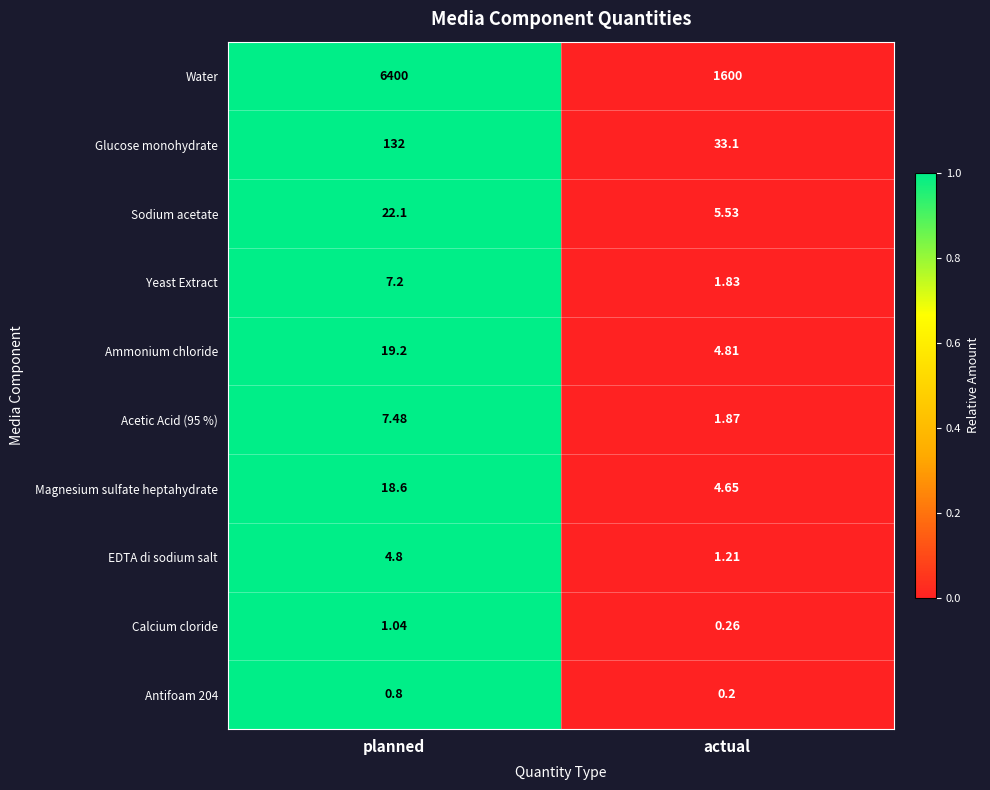

At which category is the sum across all series the highest?

planned